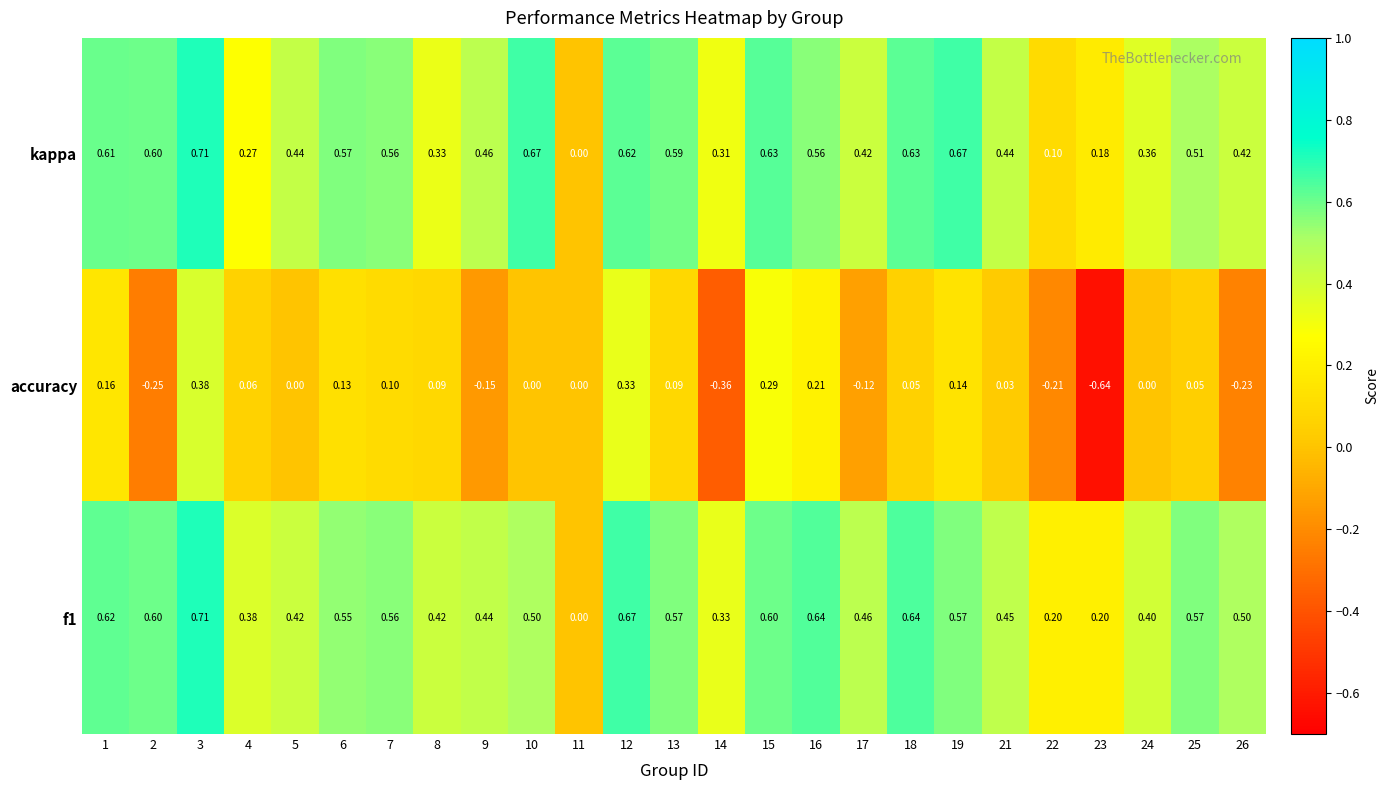

Is the value of kappa at 8 greater than the value of f1 at 26?

No